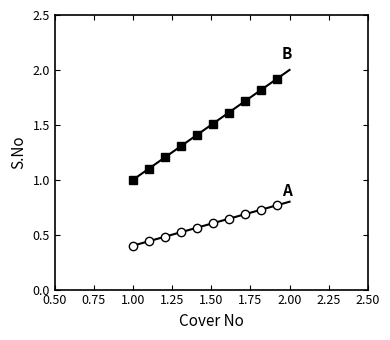

Is it true that A equals 0 at Cover 2?

False